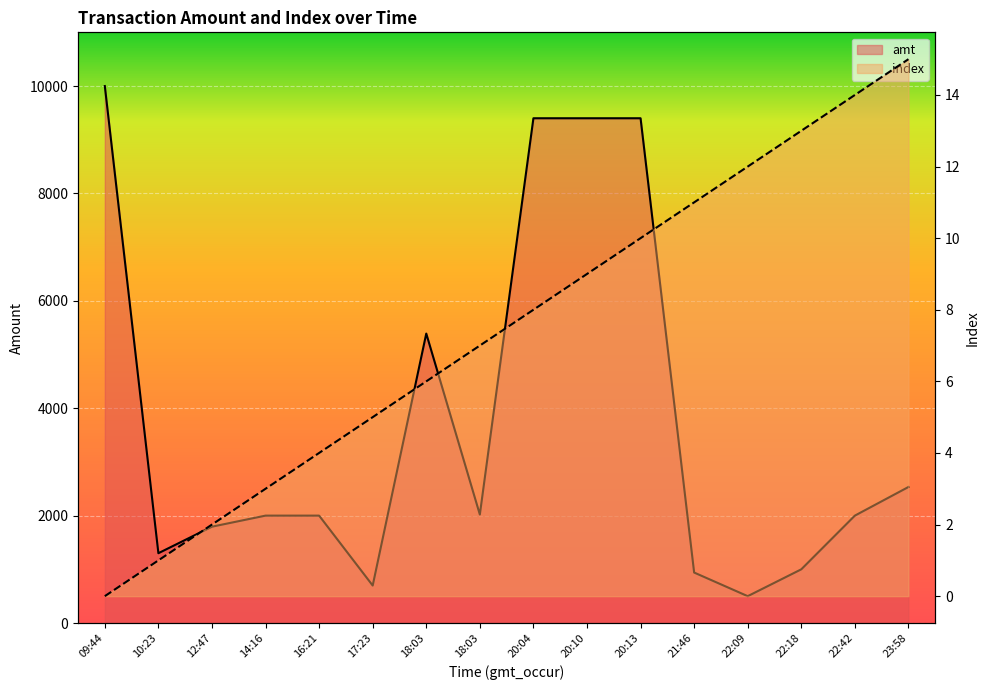

True or false: amt has more than 0 points higher than both neighbors.

True